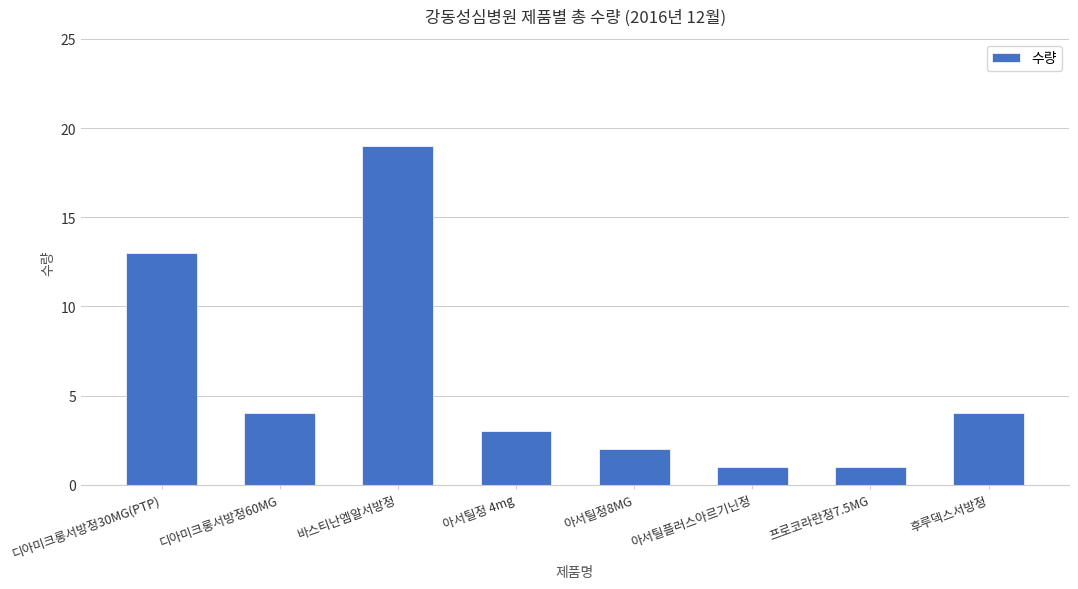

Which has a higher value, 아서틸정 4mg or 프로코라란정7.5MG?

아서틸정 4mg